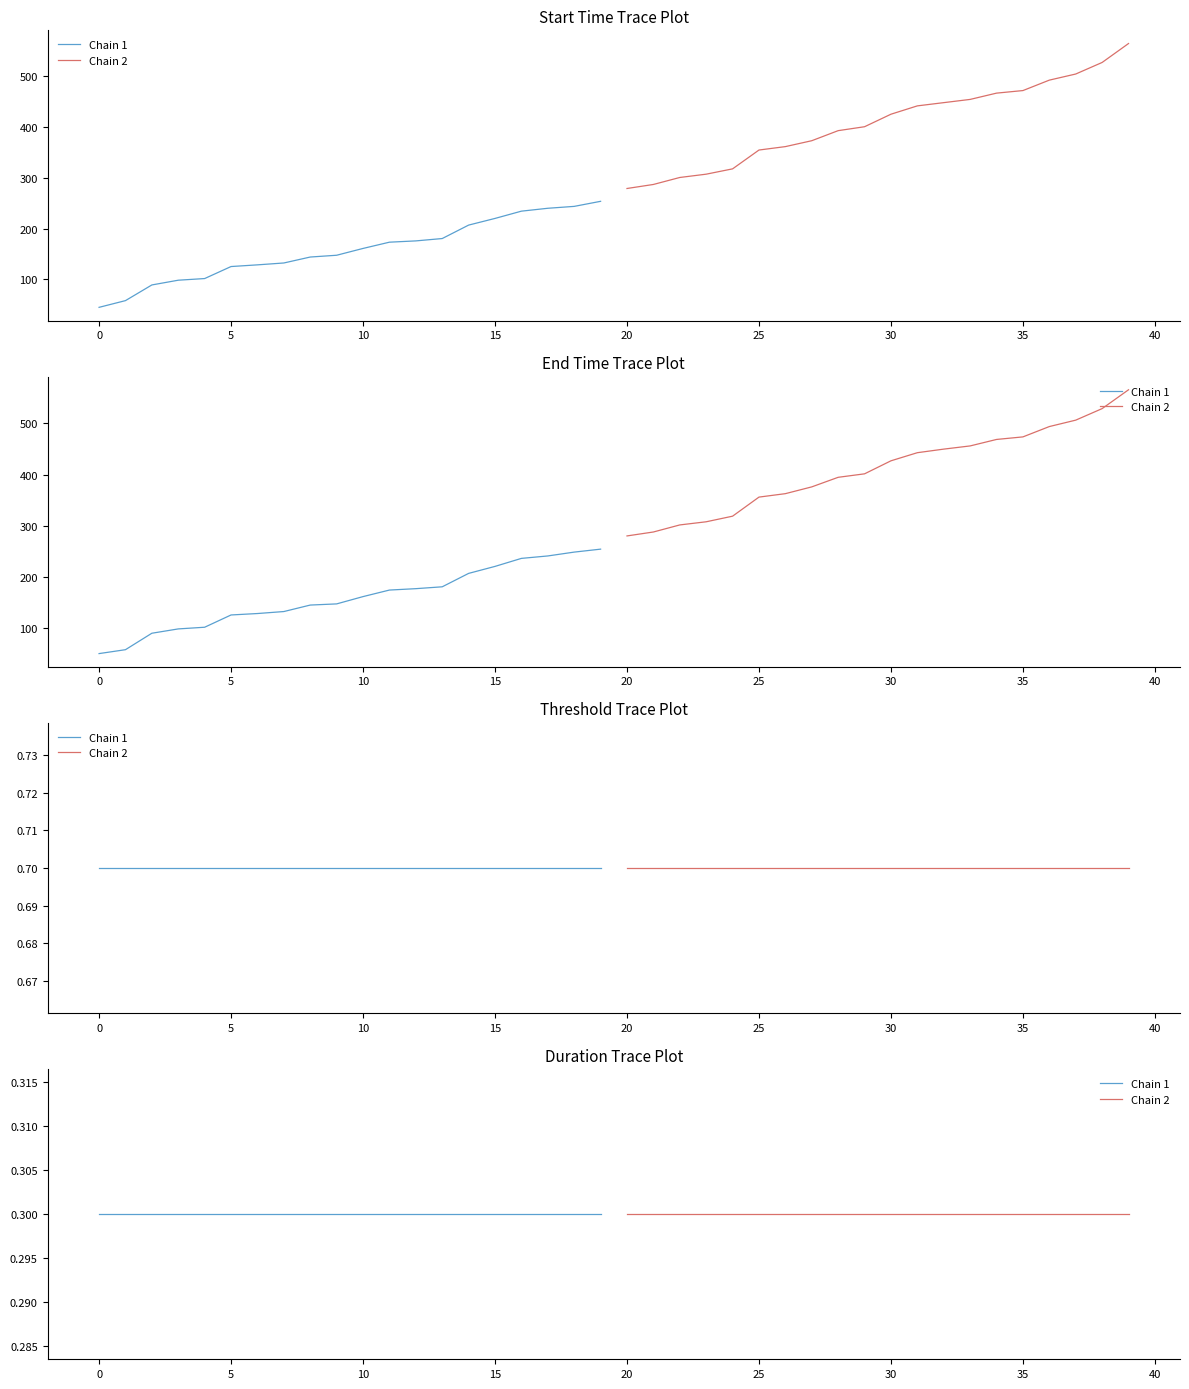

What is the sum of all end values?

11386.8